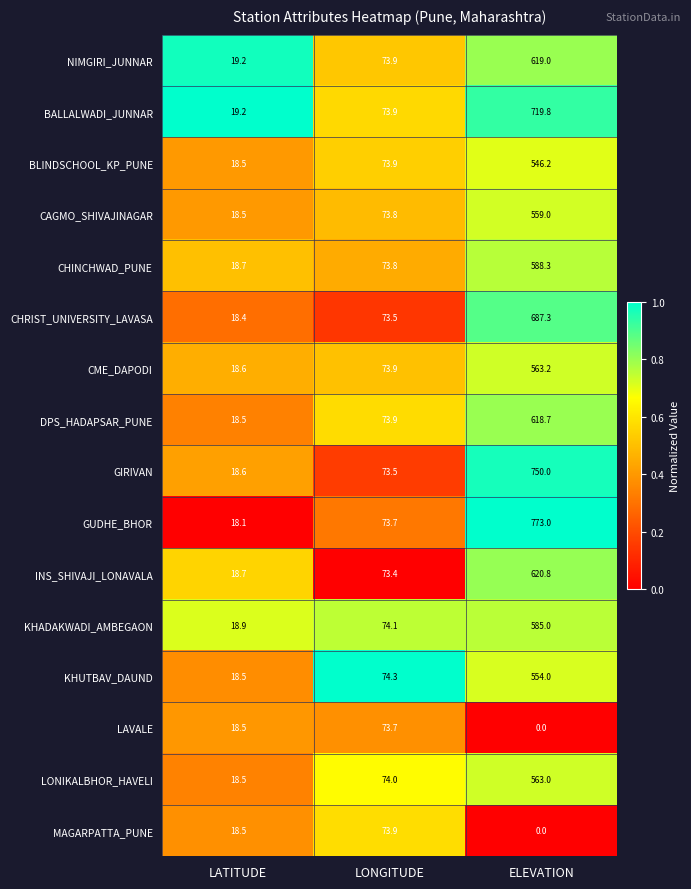

What is the difference between the highest and lowest values at LATITUDE?

1.1